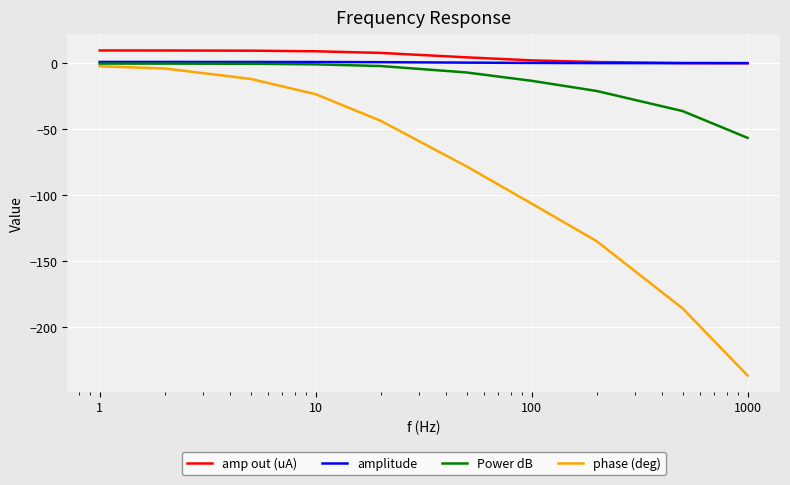

What is the greatest value displayed?

9.7